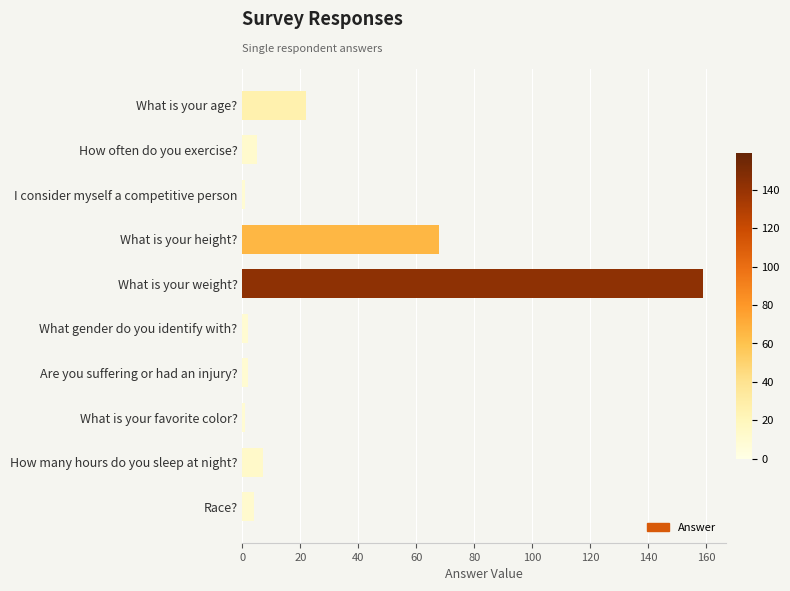

What is the difference between the maximum and minimum values?

158